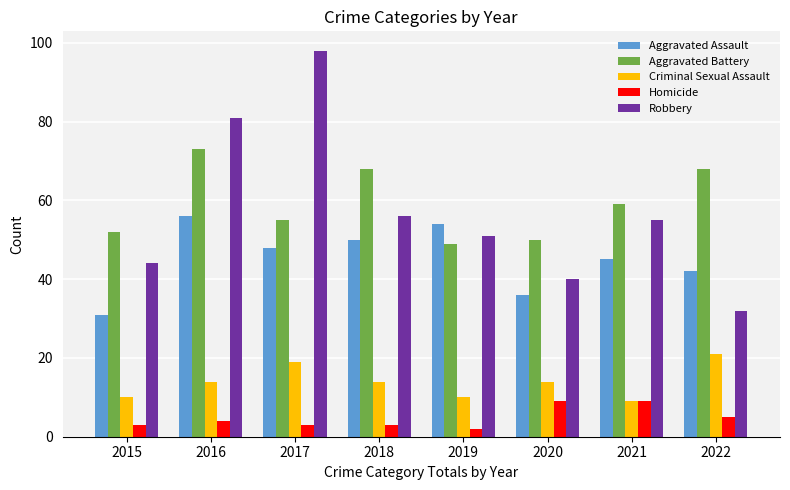

Which series has the widest spread of values?

Robbery